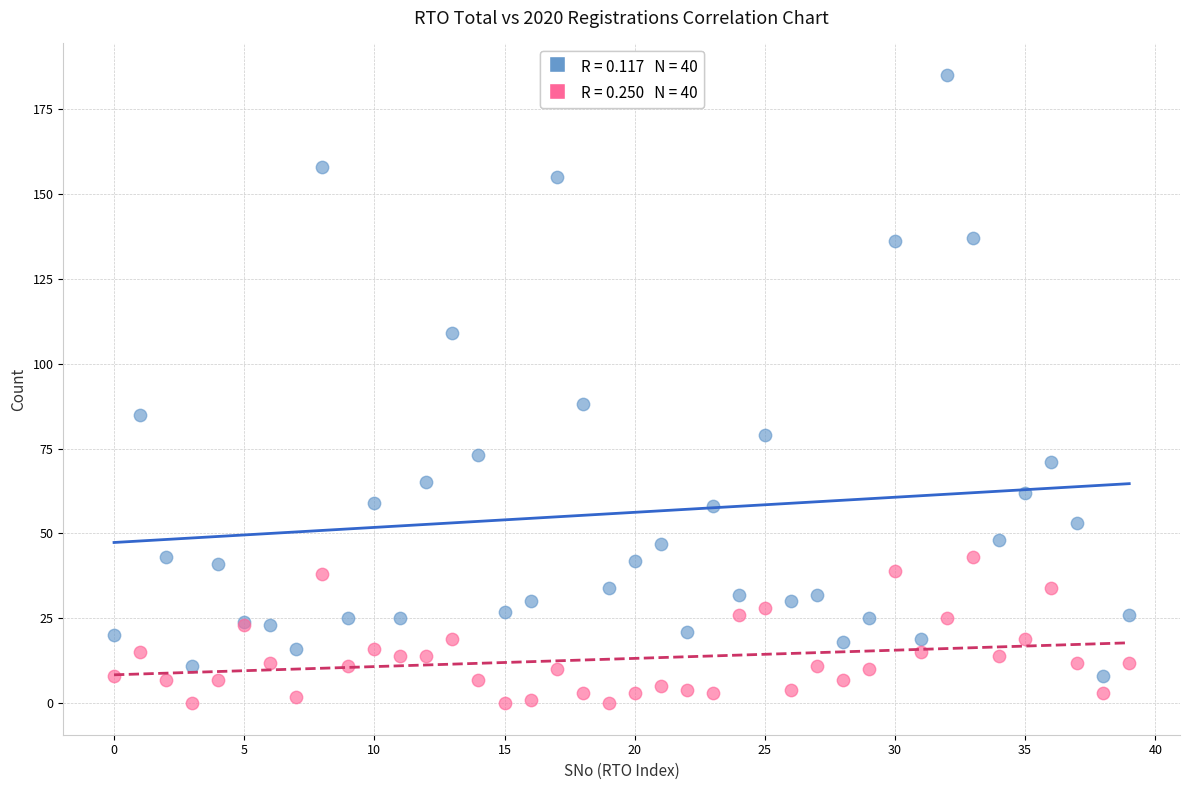

Across all series, what Y value is closest to 92?

88